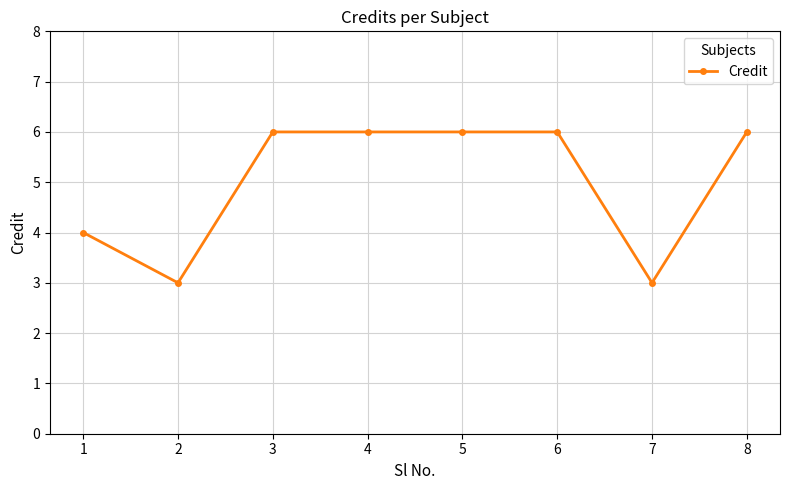

What is the difference between the maximum and minimum values?

3